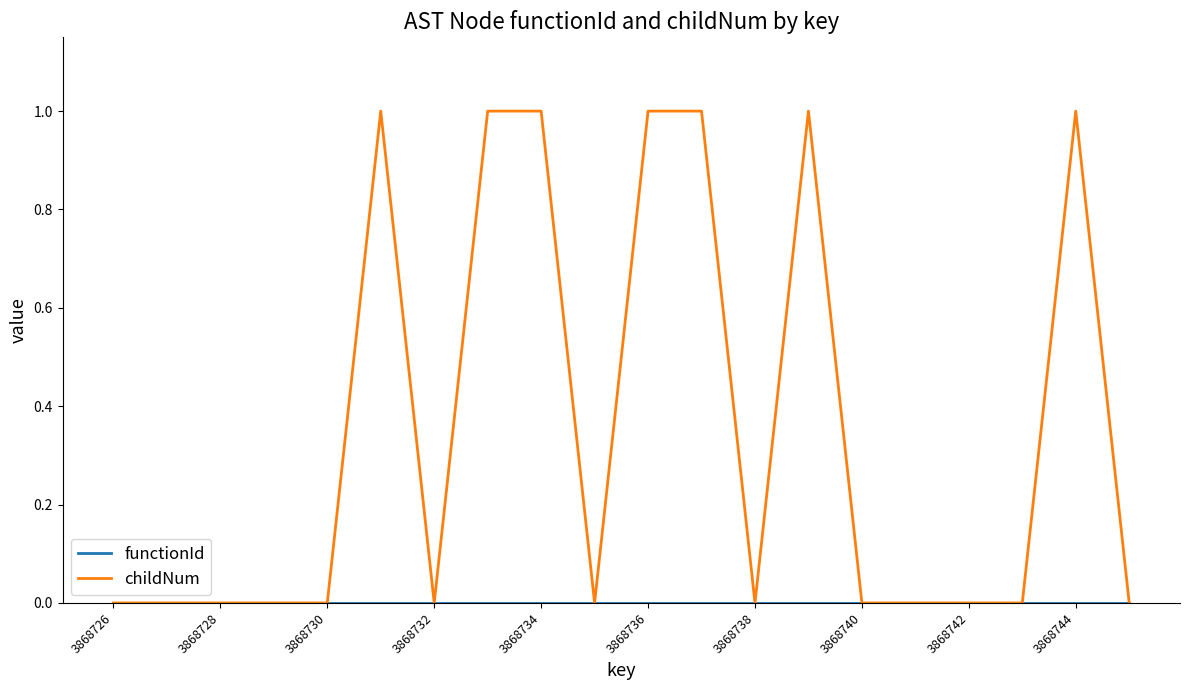

Which series has the largest range (max minus min)?

childNum